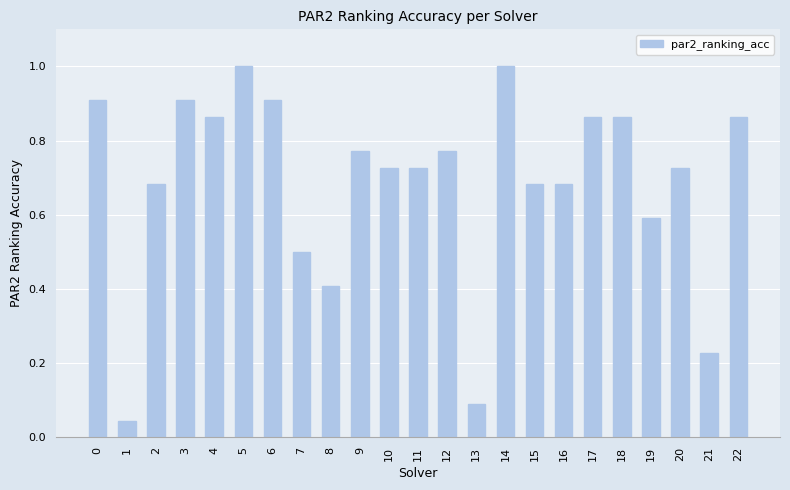

True or false: the data shows 0.0 at 13.

False